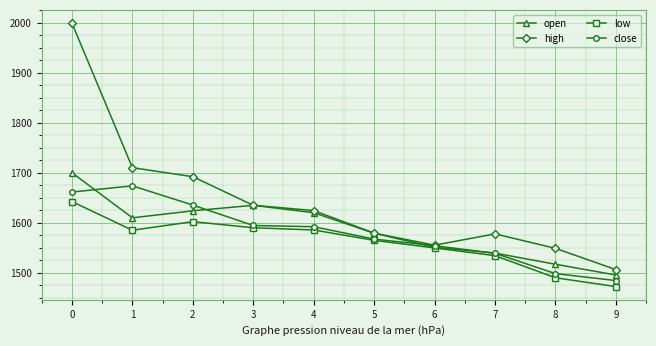

What is the minimum value shown in the chart?

1472.3